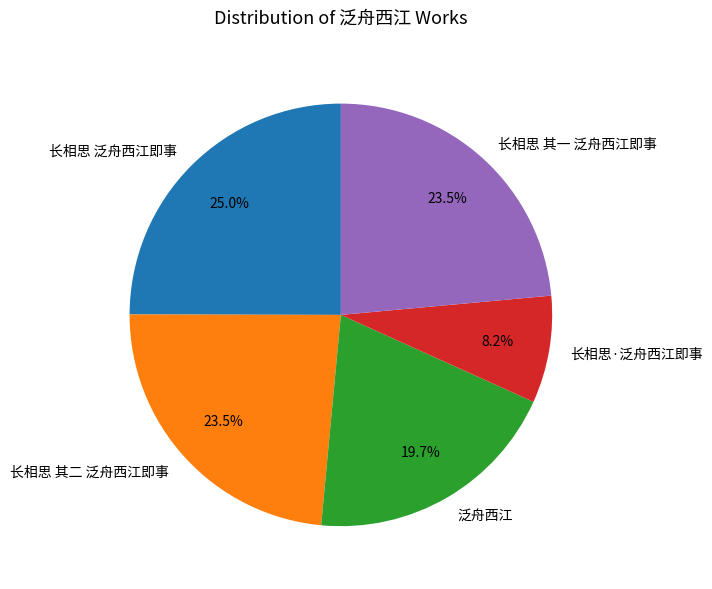

Is there a majority slice in this chart?

No